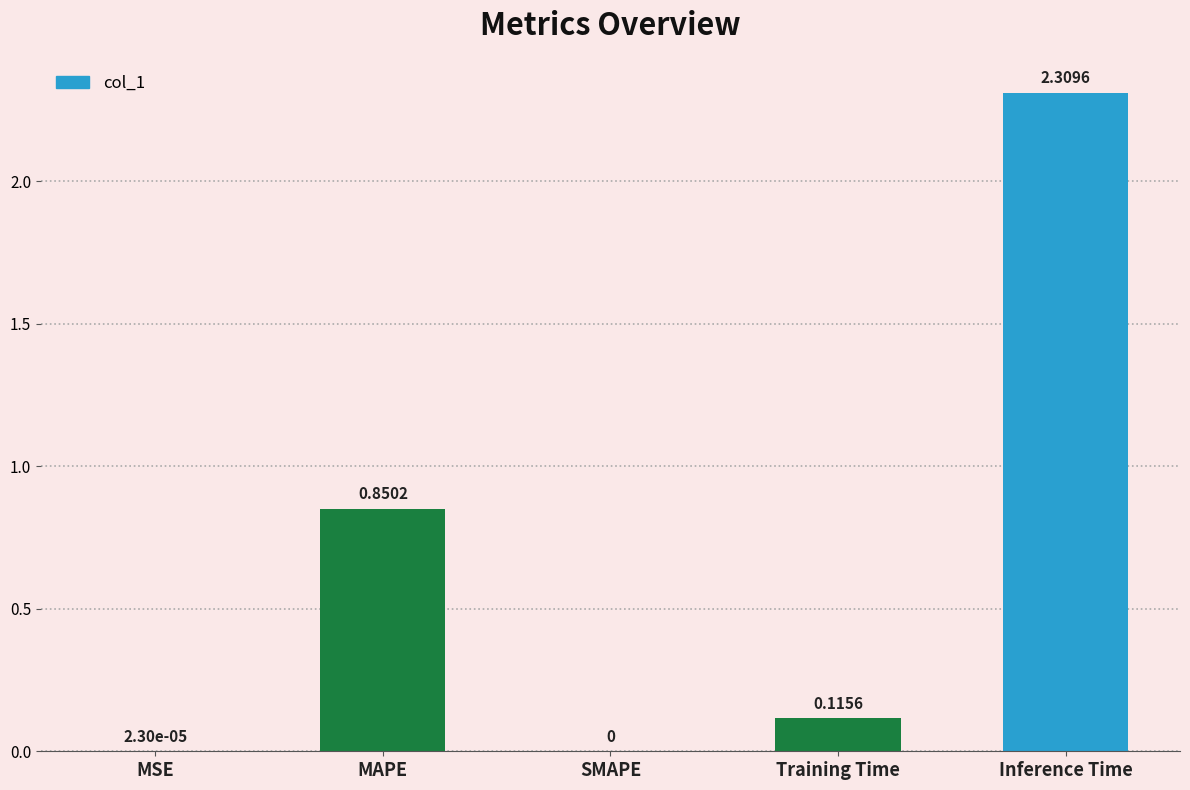

What is the sum of the values at Inference Time and MSE?

2.3